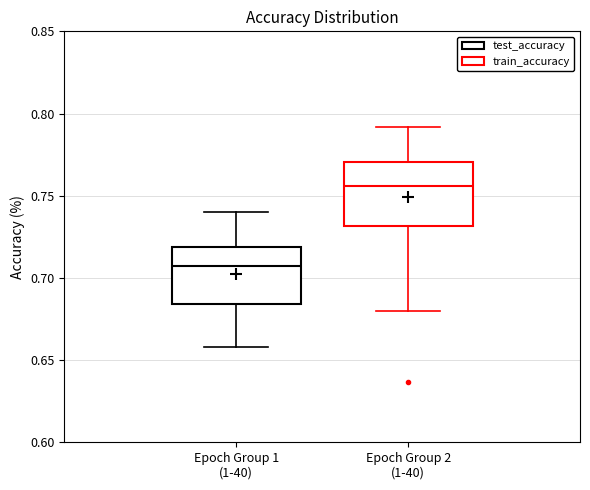

Where is the upper edge of the box for Epoch Group 1 (1-40) on the y-axis? The values are not printed on the chart, so give them approximately, as read against the axis.

0.720